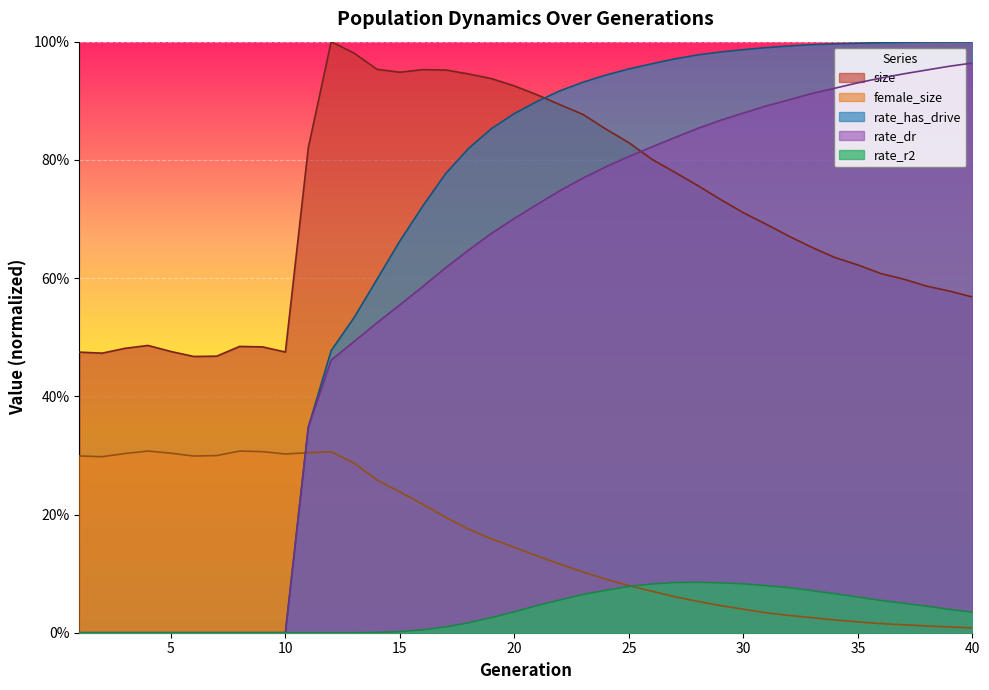

At which label does rate_dr reach its minimum?

1